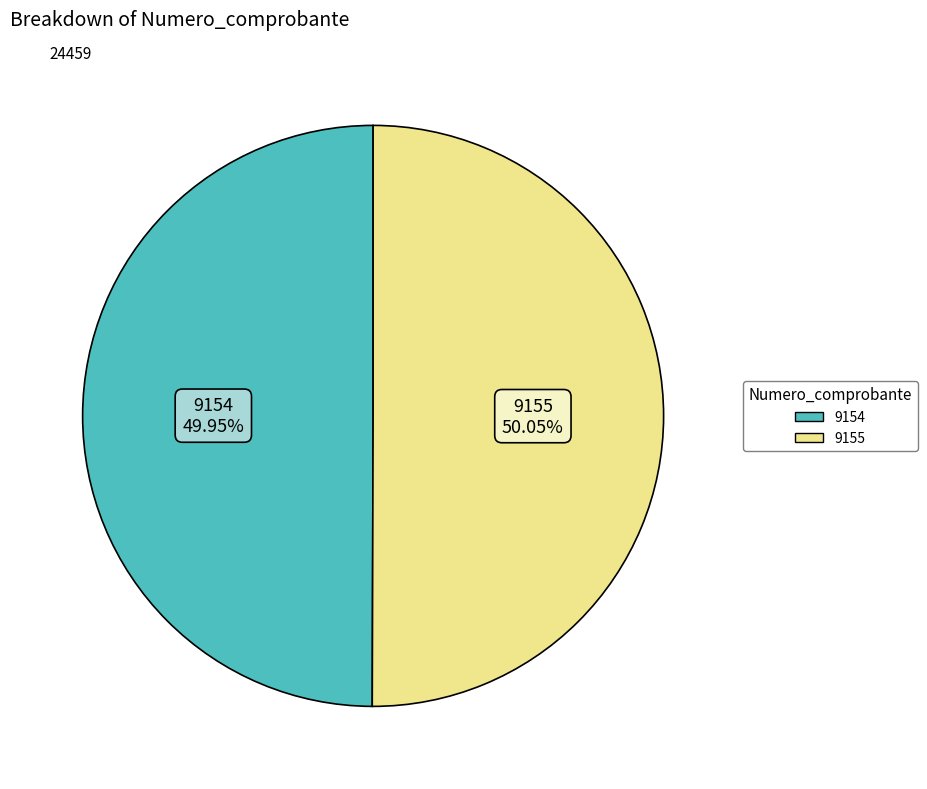

To the nearest percent, what is the average slice percentage?

50%